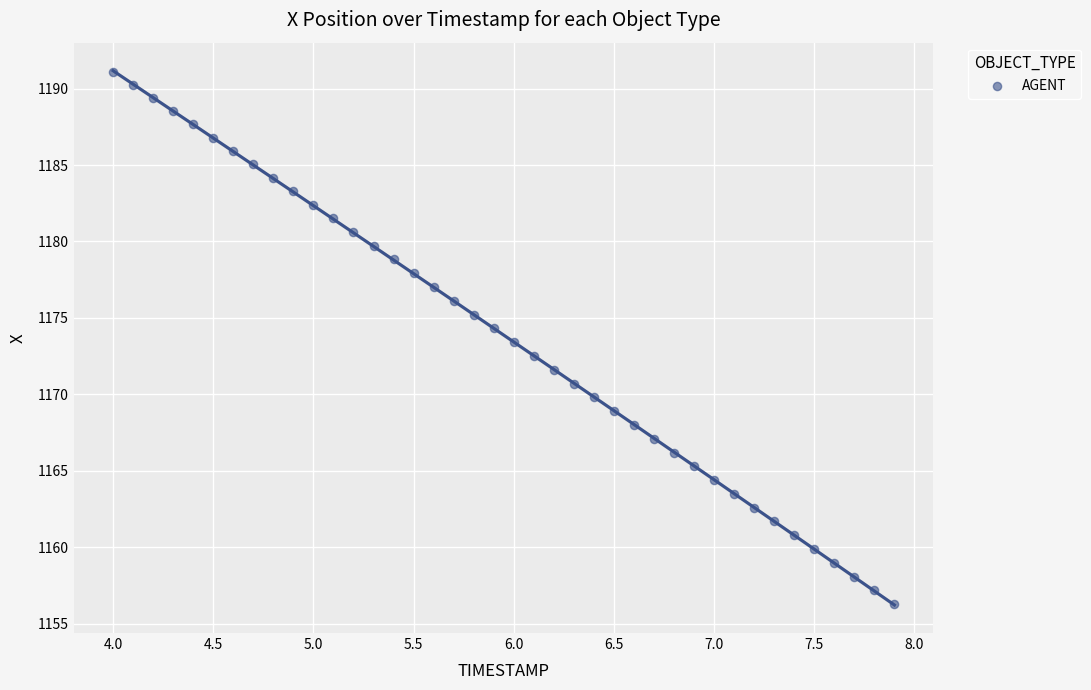

What is the range of X values (max minus min)?

3.9